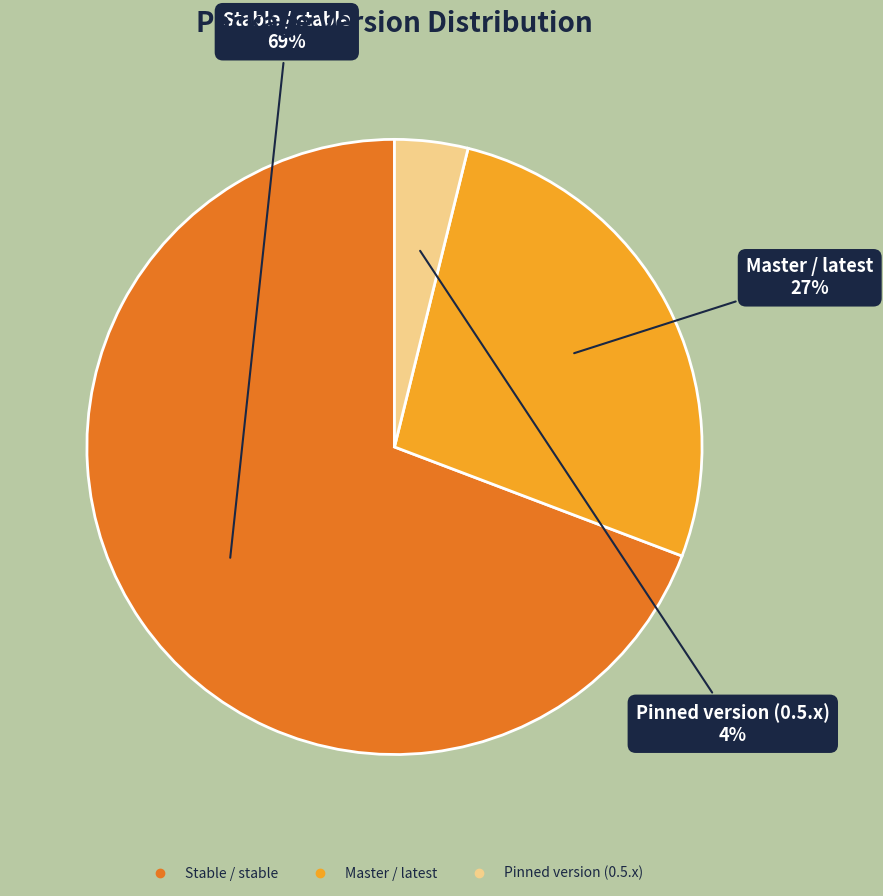

The Pinned version (0.5.x) slice represents 4% of the pie. True or false?

True